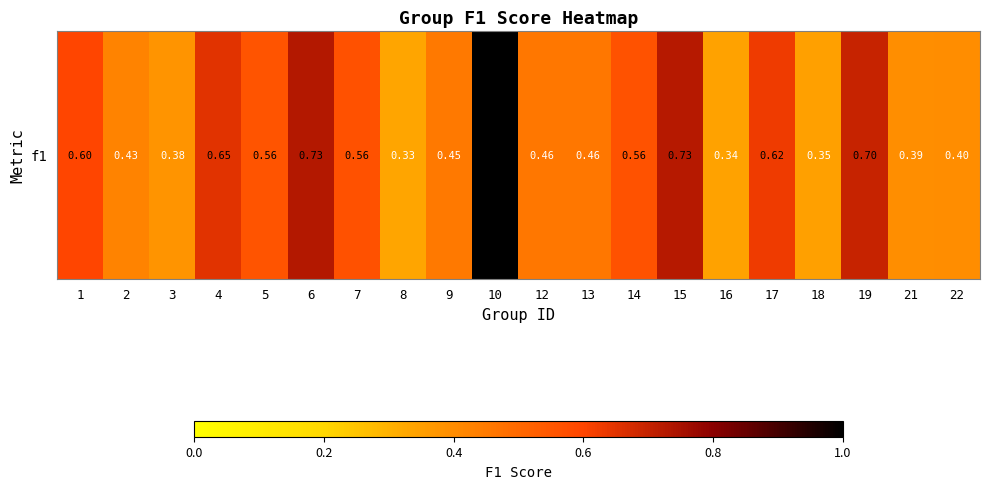

The value at 12 is 0.5. True or false?

True